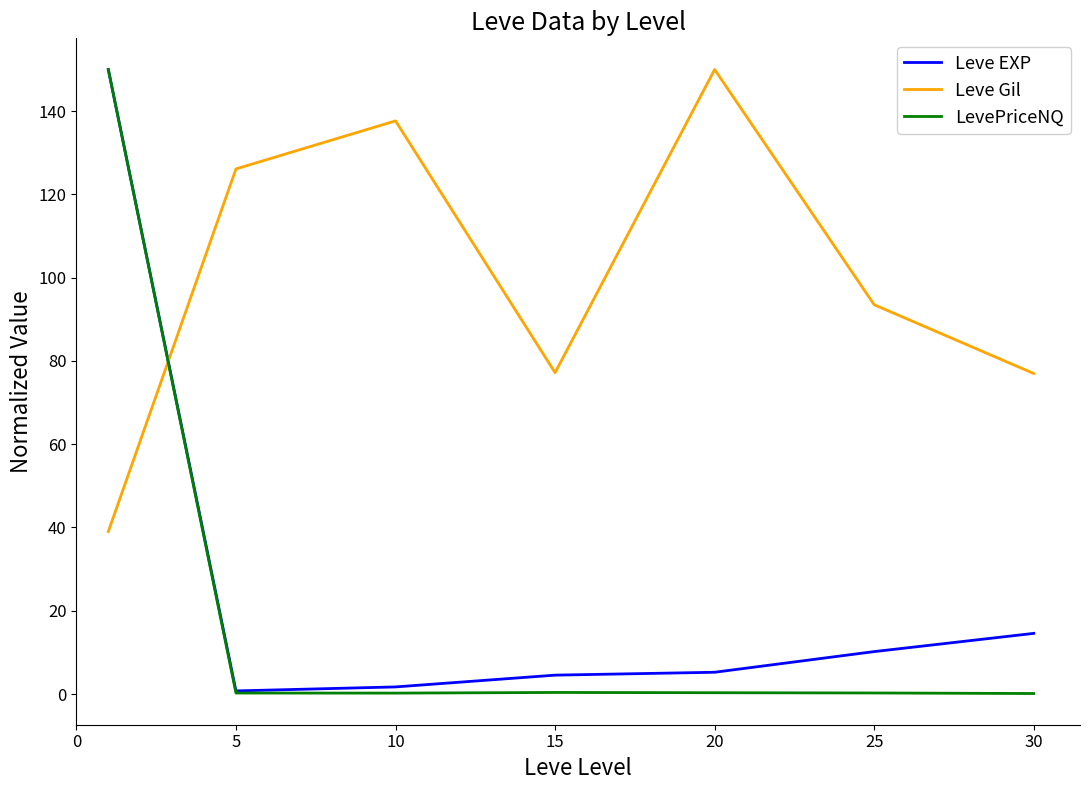

True or false: Leve EXP and Leve Gil intersect in this chart.

True